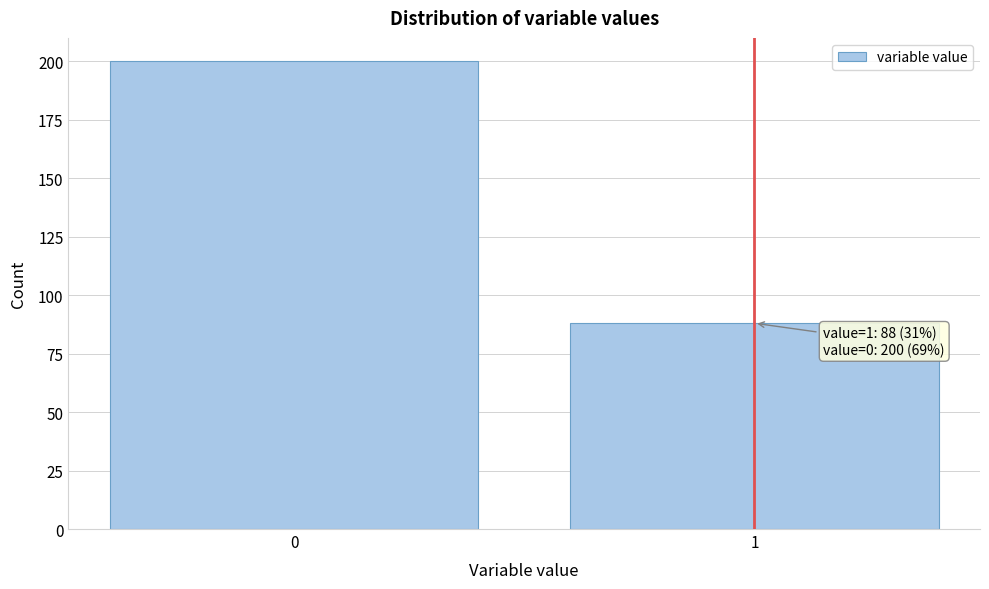

Reading left to right, transcribe all the data shown in this chart.

200	88